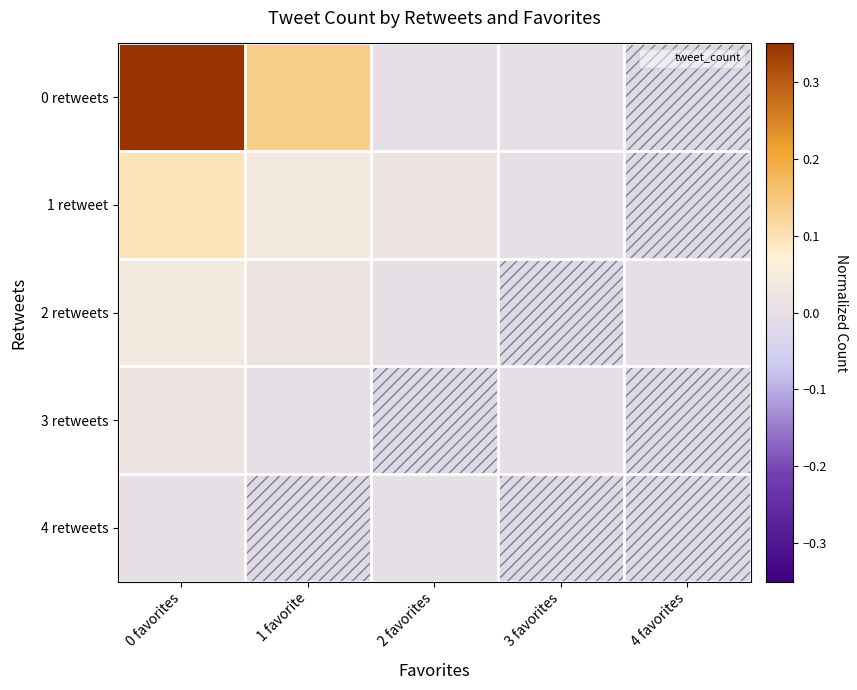

How many distinct data groups are displayed?

5